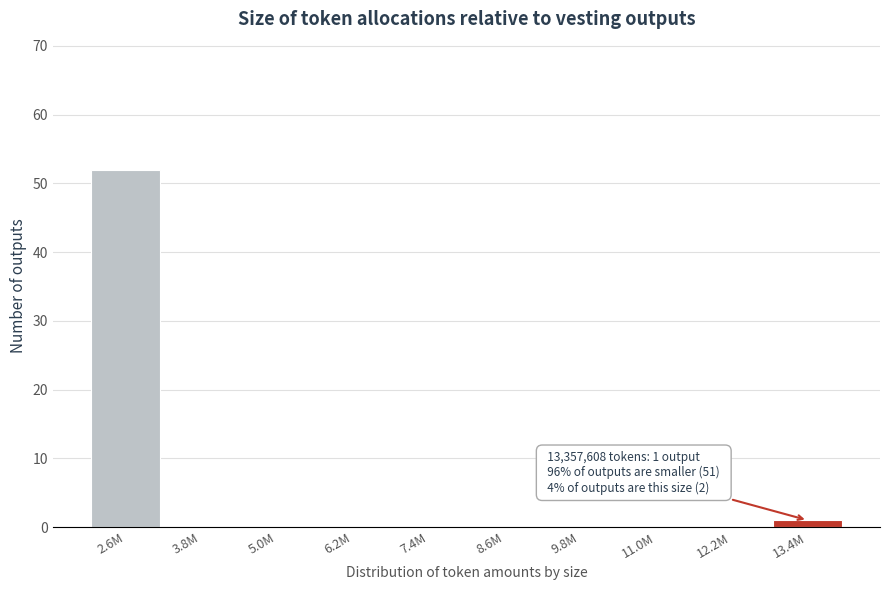

Reading right to left, what are all the values shown in this chart?

13.4M=1	12.2M=0	11.0M=0	9.8M=0	8.6M=0	7.4M=0	6.2M=0	5.0M=0	3.8M=0	2.6M=52